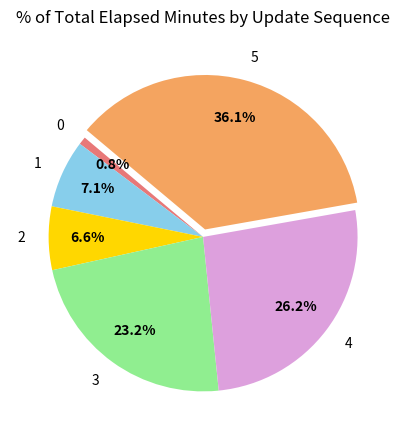

Between 4 and 5, which is larger?

5